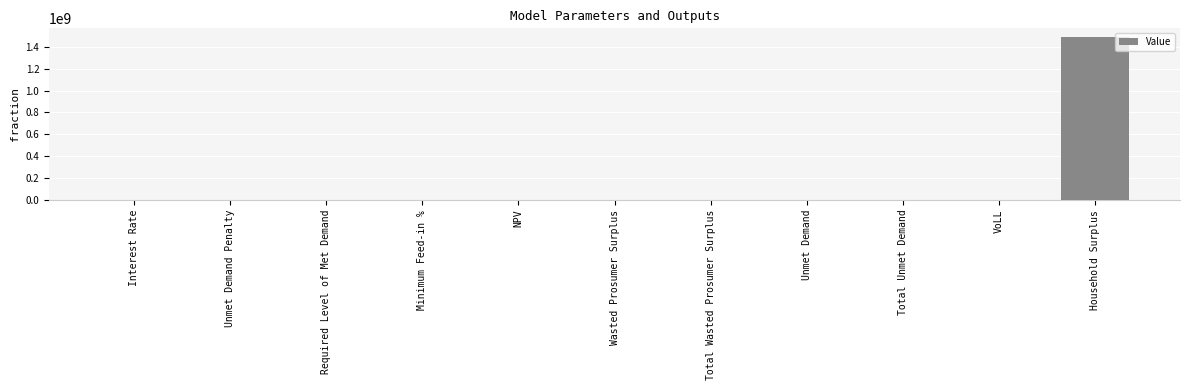

At which category does the chart reach its peak across all series?

Household Surplus